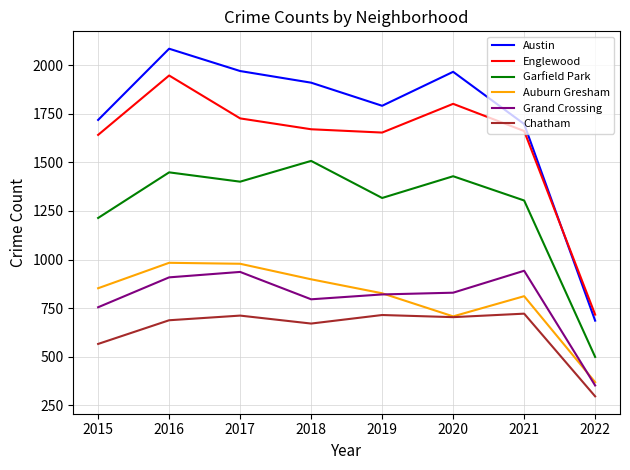

At which category does Englewood reach its first local peak?

2016